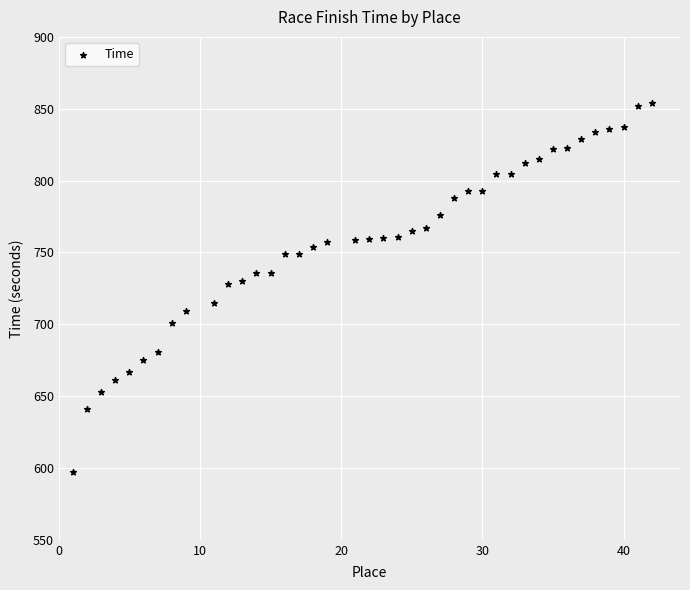

What is the range of X values (max minus min)?

41.0